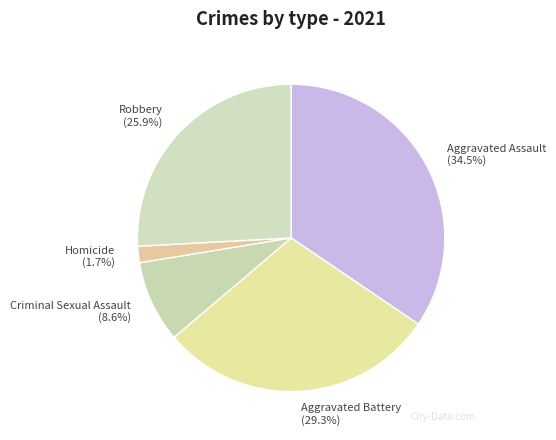

Which slice is the largest?

Aggravated Assault